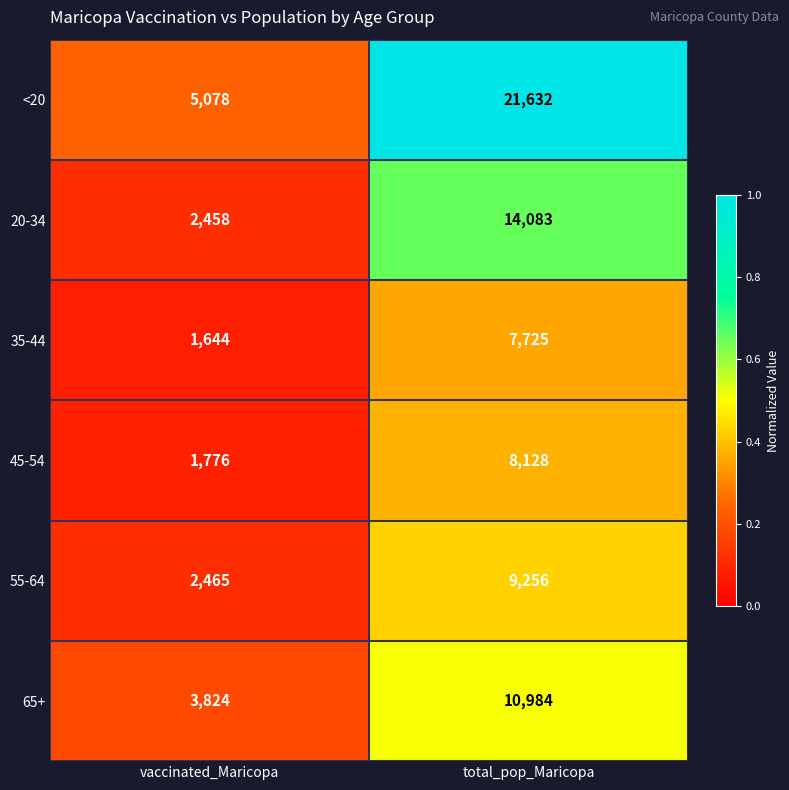

What is the total value across all series at total_pop_Maricopa?

71808